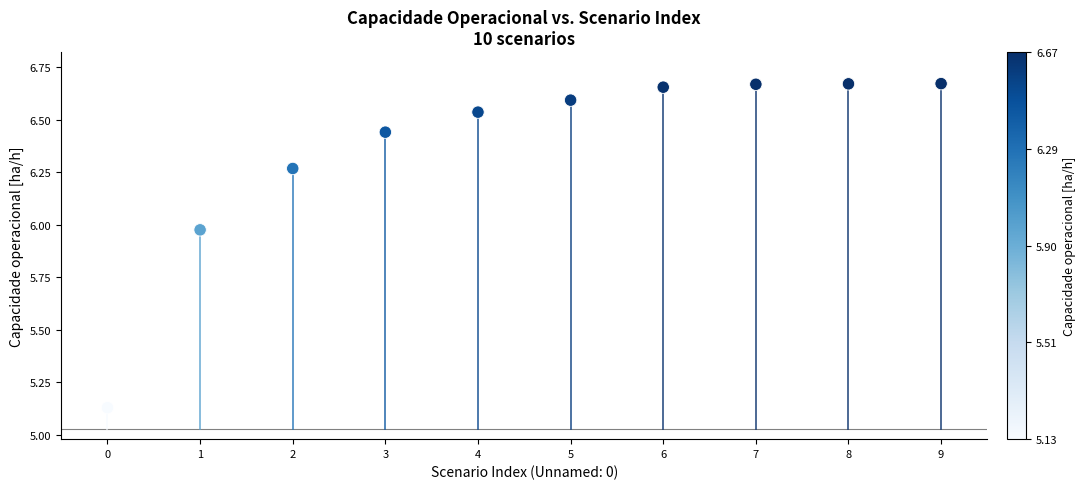

What is the range of Y values (max minus min)?

1.5